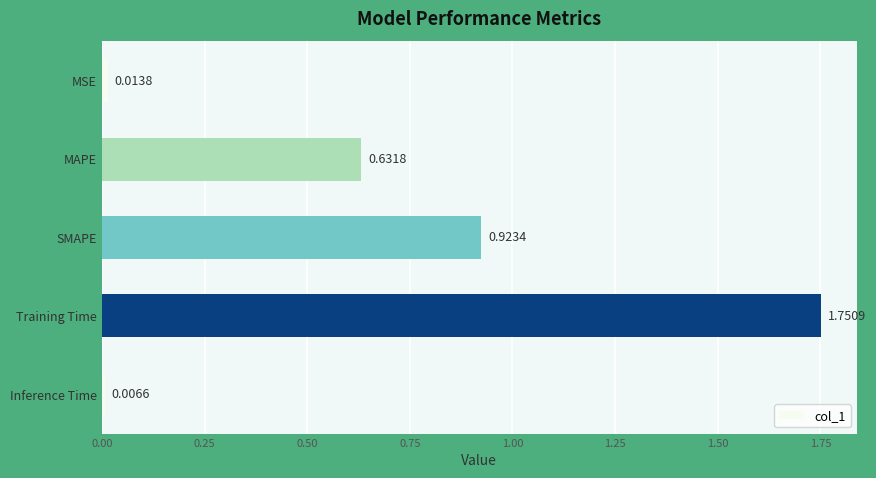

Which label corresponds to the largest value in the chart?

Training Time